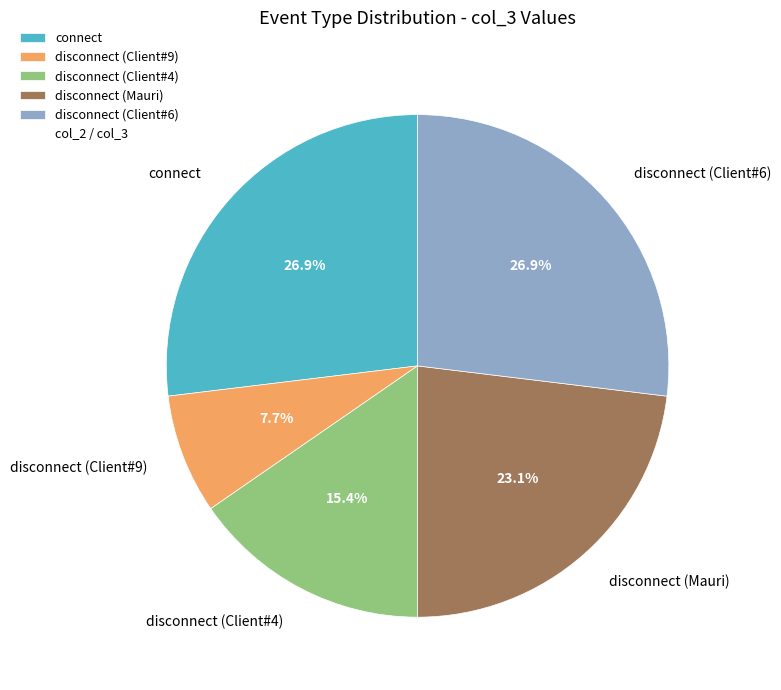

How many slices are in this pie chart?

5